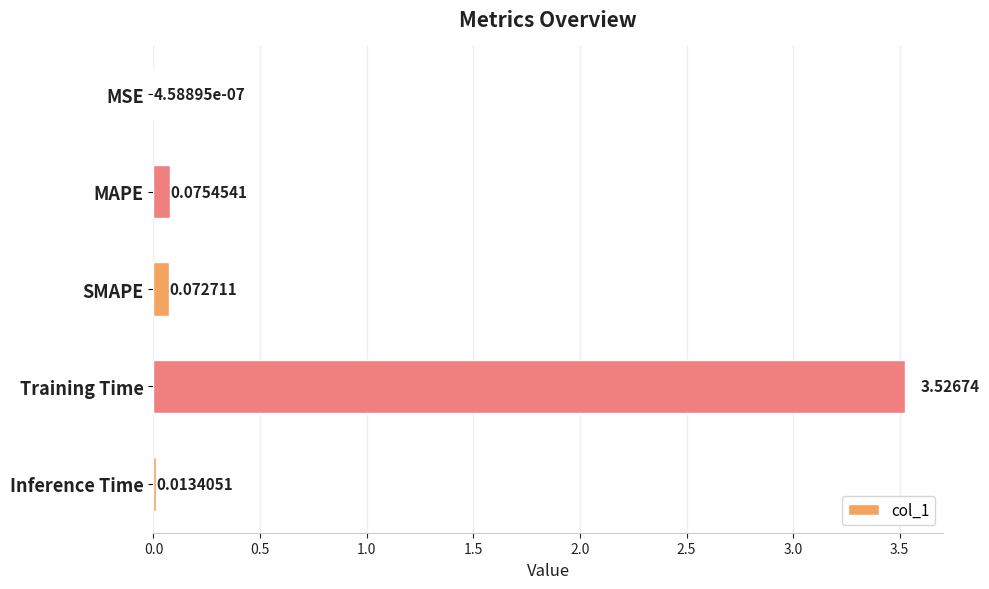

Where is the data nearest to the value 1?

MAPE